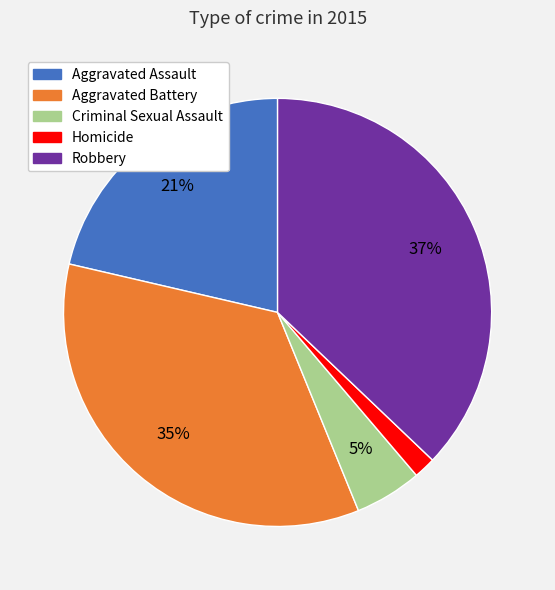

How many slices are in this pie chart?

5